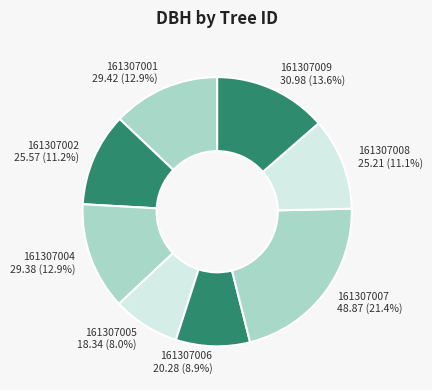

Does any single category account for the majority?

No